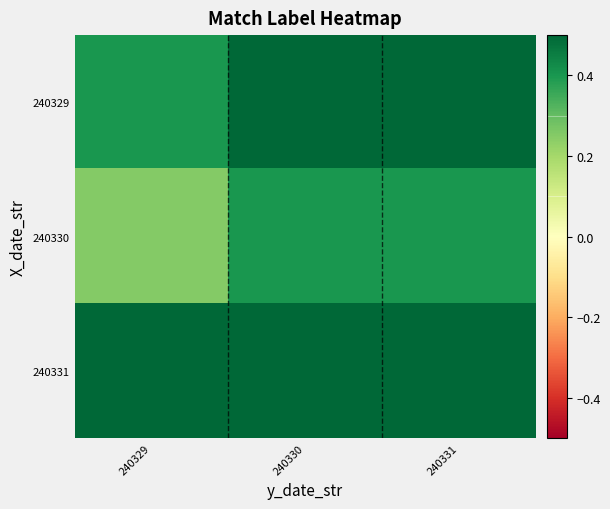

At which category is the sum across all series the highest?

240330